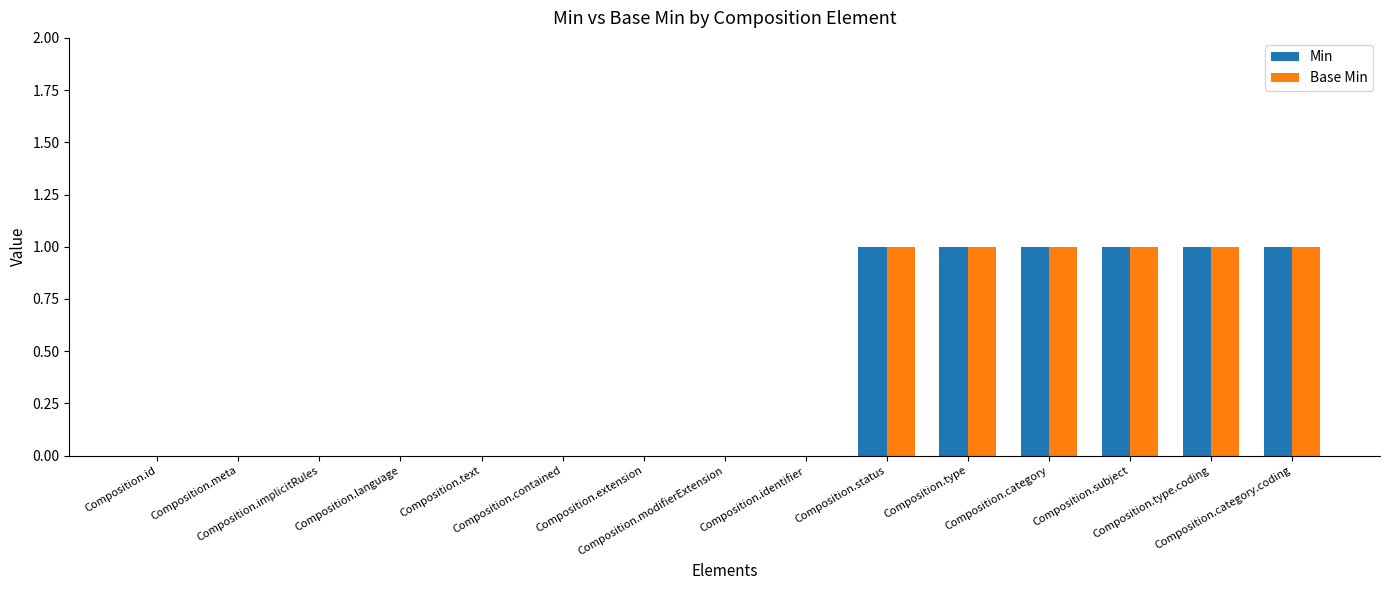

Are the bars horizontal?

No